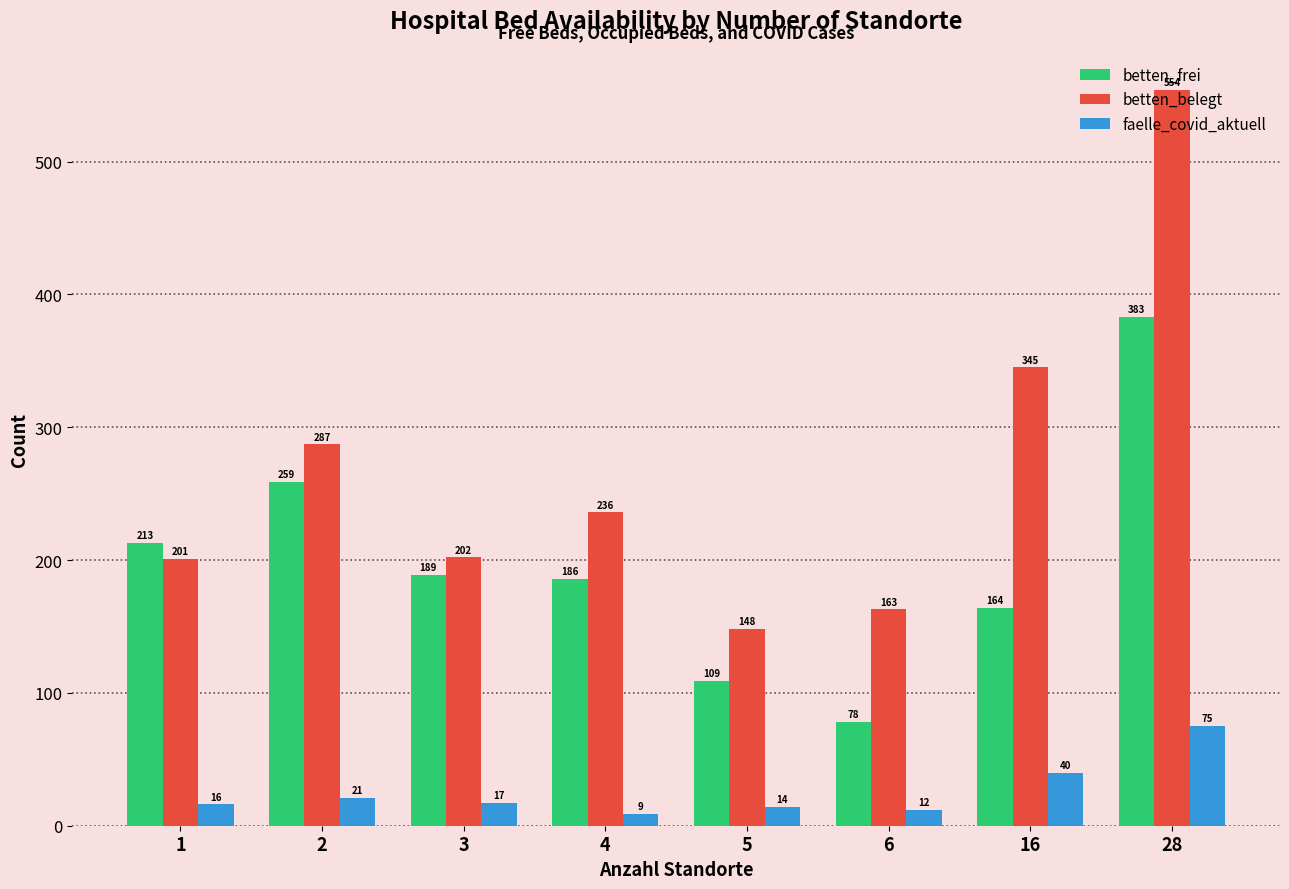

What is the difference between the highest and lowest values at 1?

197